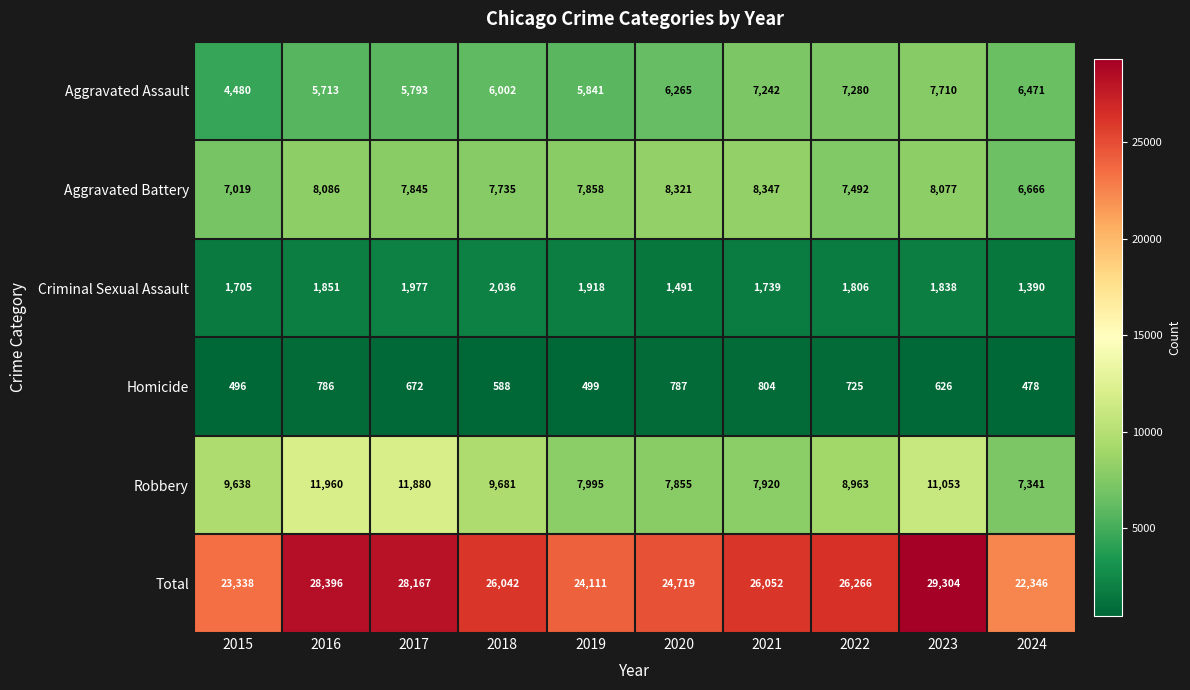

At 2016, list the series in order from largest to smallest.

Total, Robbery, Aggravated Battery, Aggravated Assault, Criminal Sexual Assault, Homicide